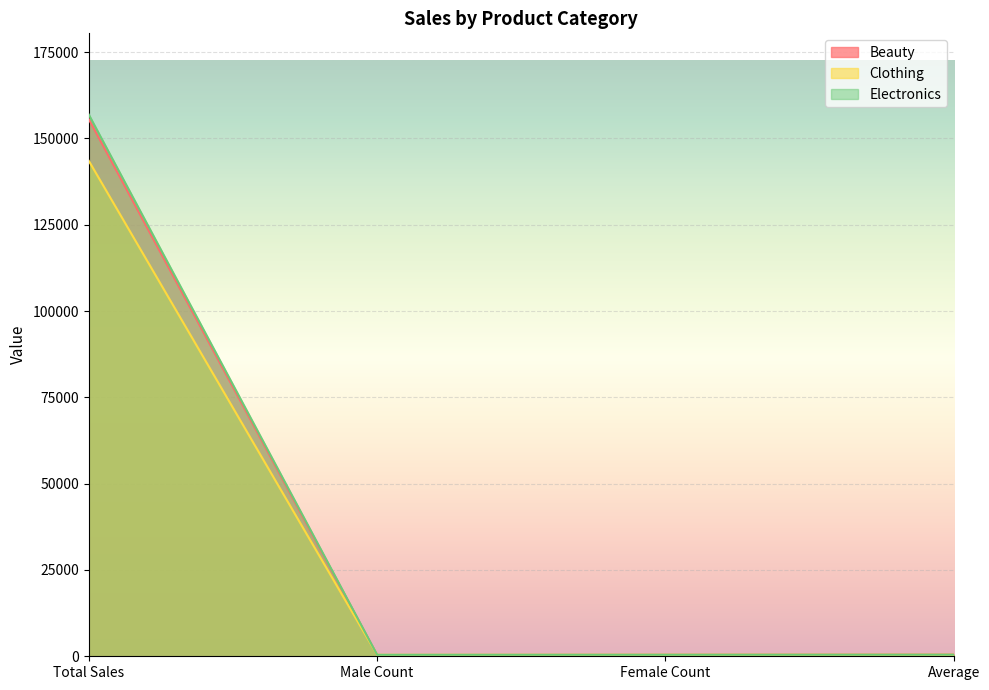

At which category is the sum across all series the highest?

Total Sales